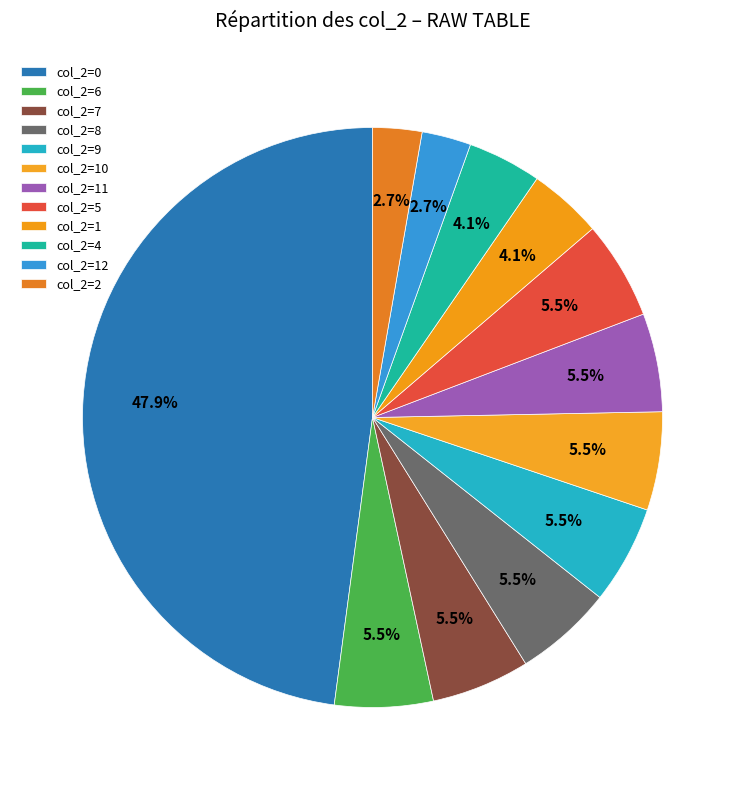

How many slices are in this pie chart?

12